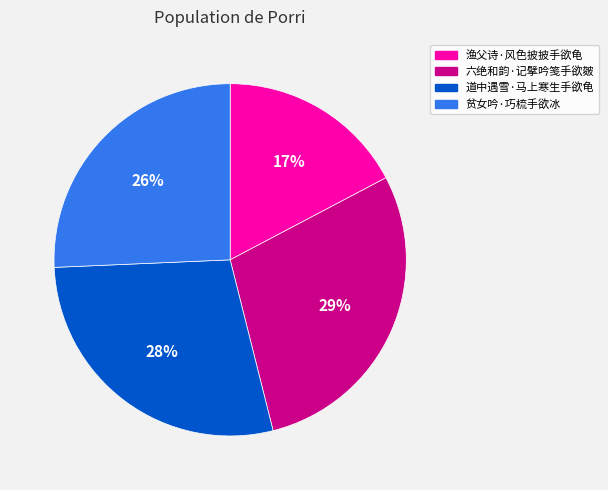

Which slice is the smallest?

渔父诗·风色披披手欲龟